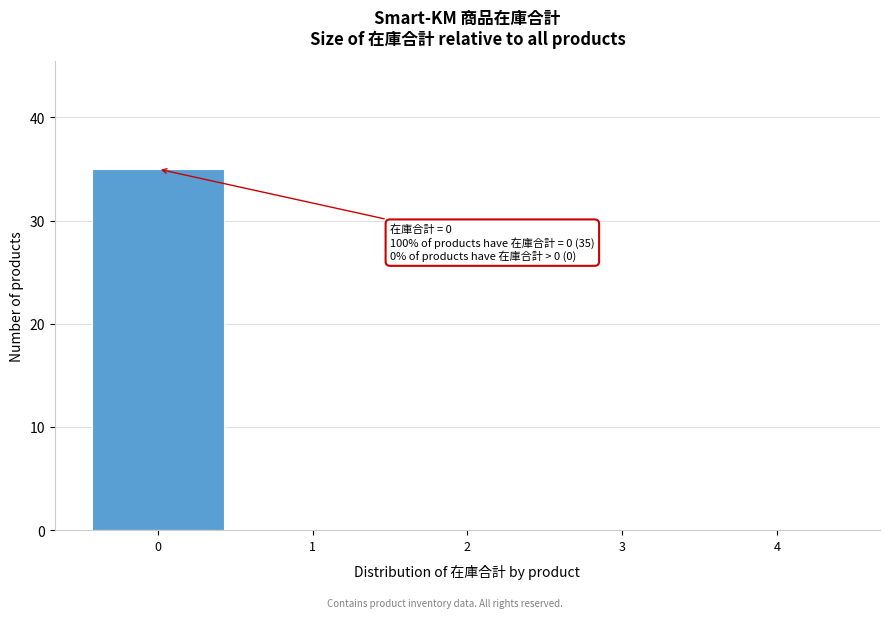

Over which range of the x-axis is the bar tallest?

-0.5 to 0.5